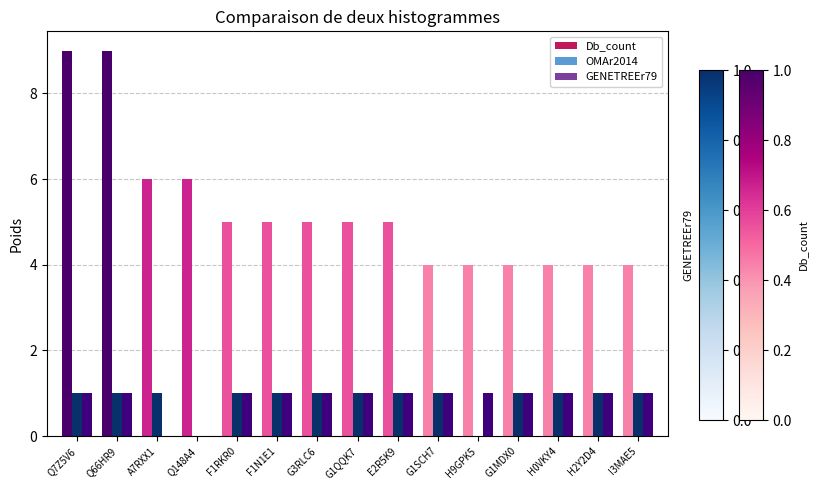

Which series has the largest range (max minus min)?

Db_count